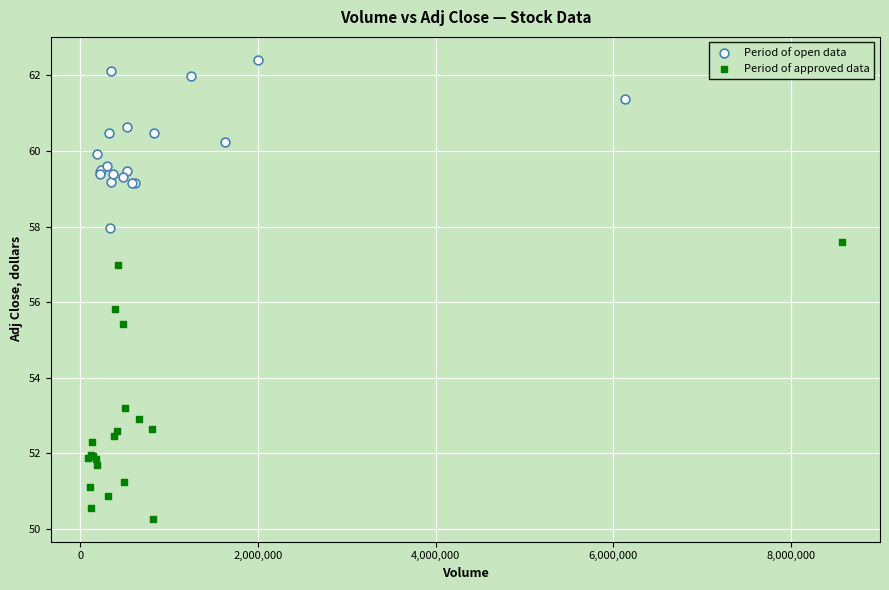

Which series contains the highest Y value?

Period of open data